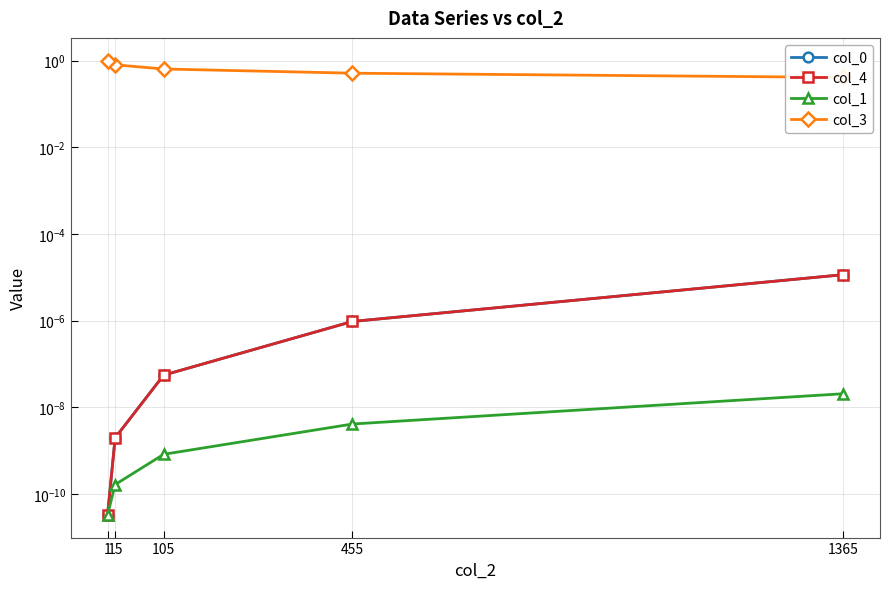

True or false: col_4 and col_3 intersect in this chart.

False